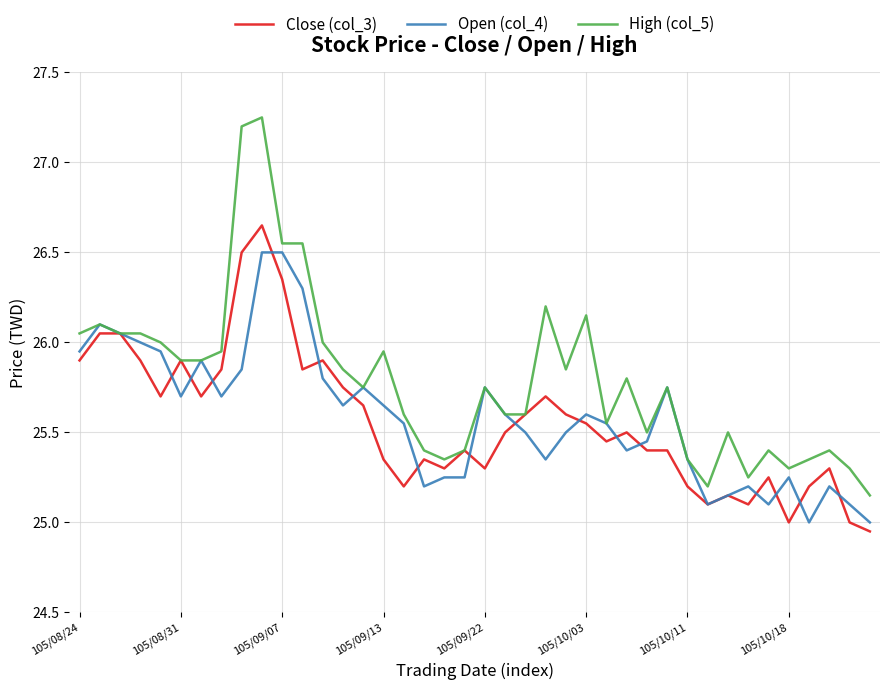

Rank the series by their maximum value, from highest to lowest.

High (col_5), Close (col_3), Open (col_4)